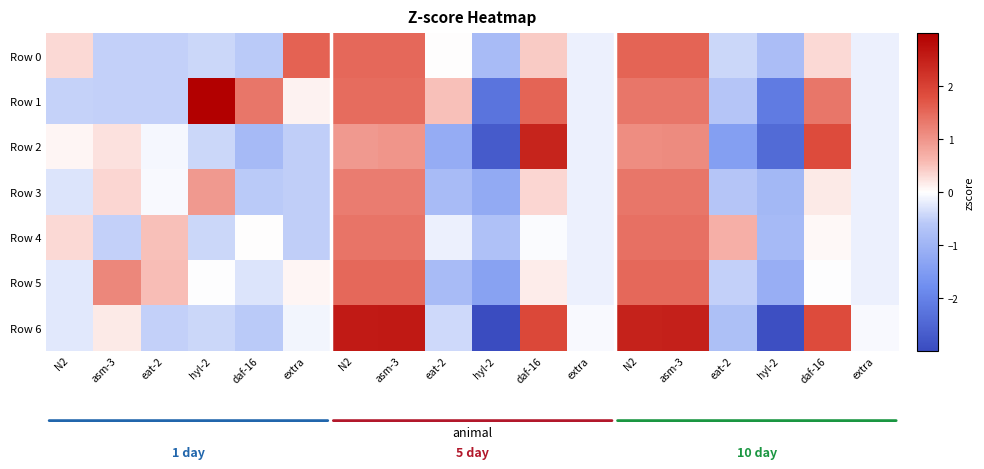

Count the number of categories in the chart.

18